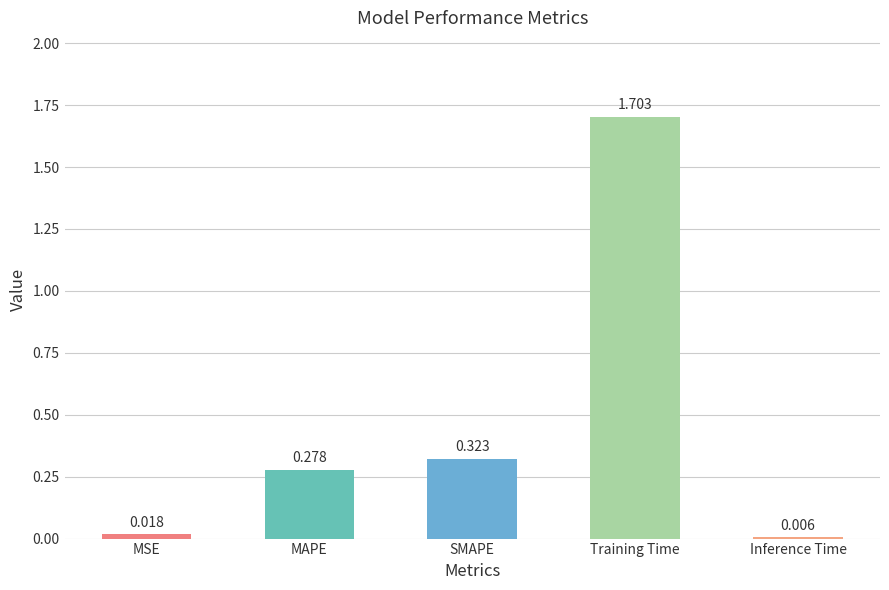

At which label is the value closest to 0?

Inference Time